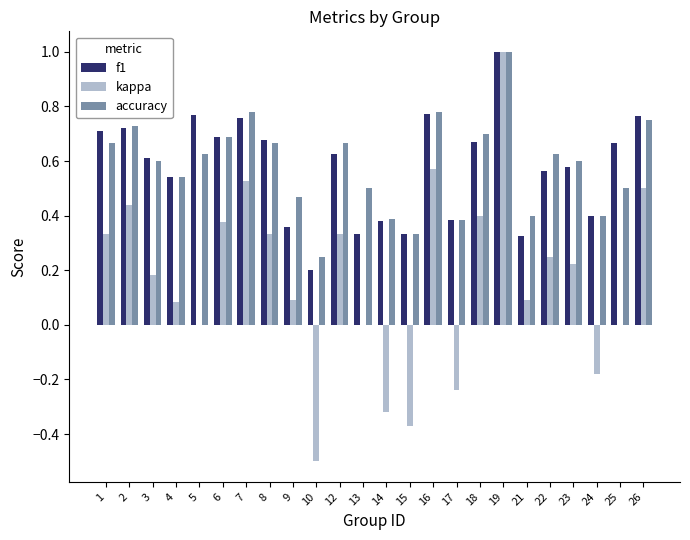

Are the bars grouped side by side (vs. stacked)?

Yes